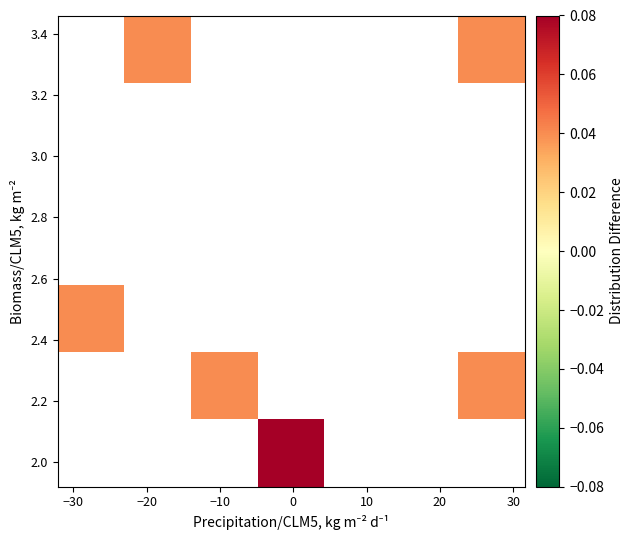

How many categories are shown in the chart?

7